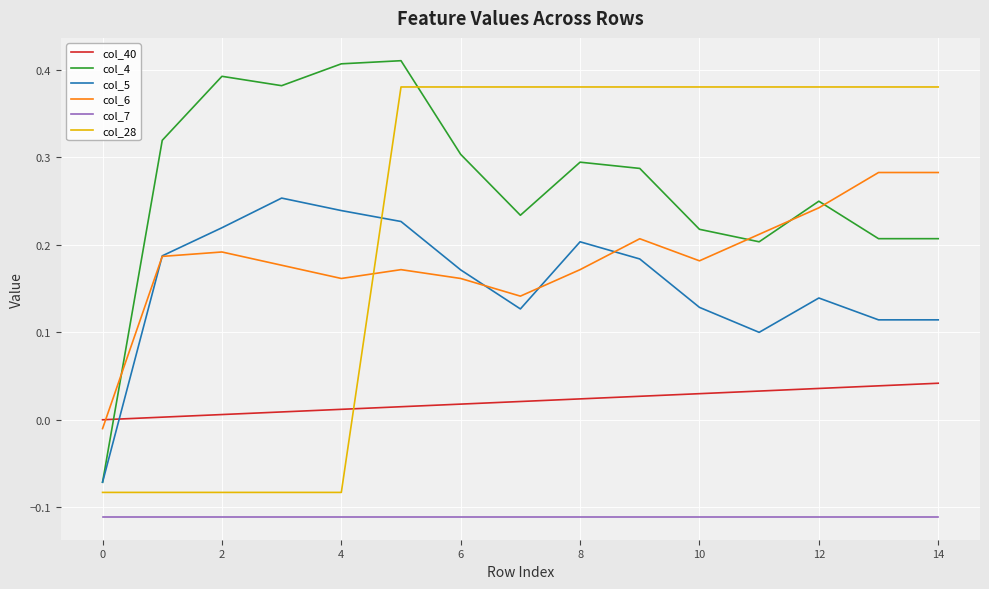

Rank the series by their maximum value, from lowest to highest.

col_7, col_40, col_5, col_6, col_28, col_4